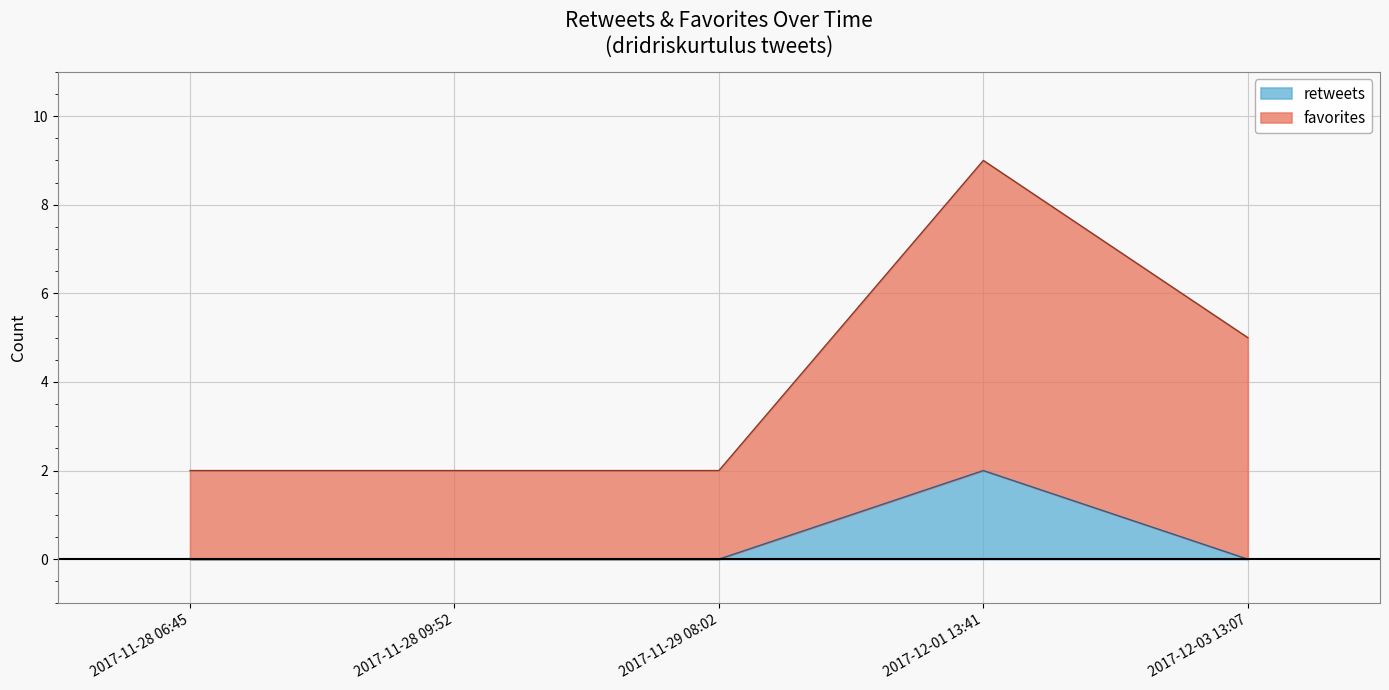

Does the chart display data point markers on the line(s)?

No